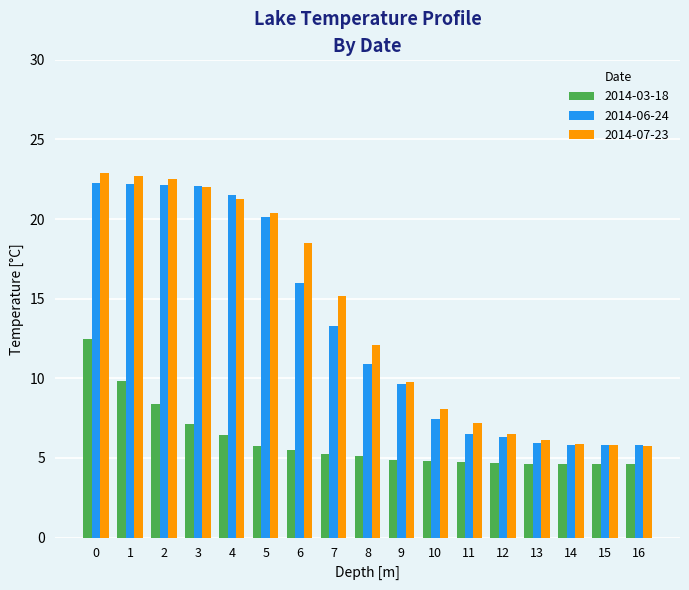

Is the value of 2014-06-24 at 1 greater than the value of 2014-07-23 at 13?

Yes